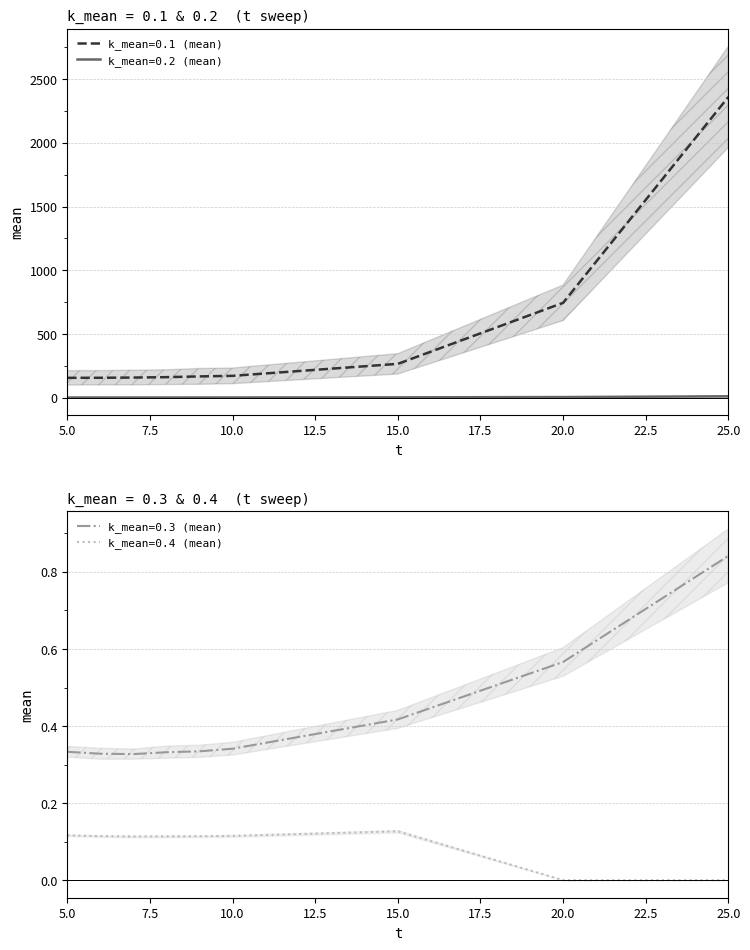

At which category is the sum across all series the highest?

25